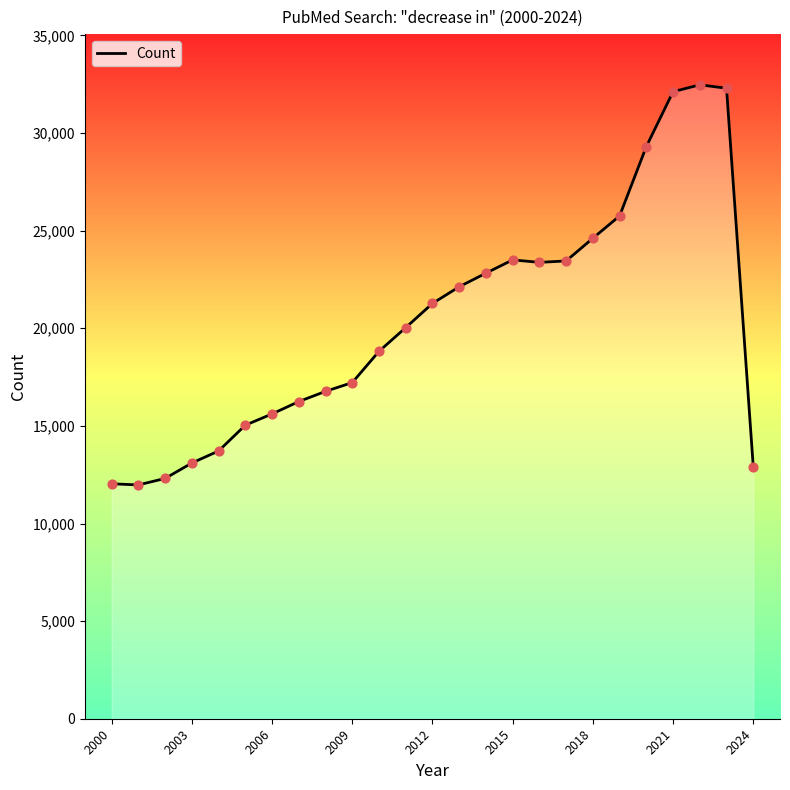

What is the maximum value shown in the chart?

32471